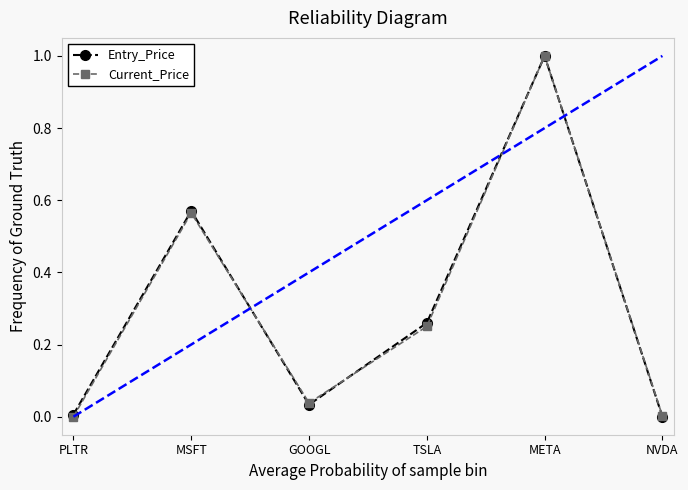

Between PLTR and META, which is larger?

META